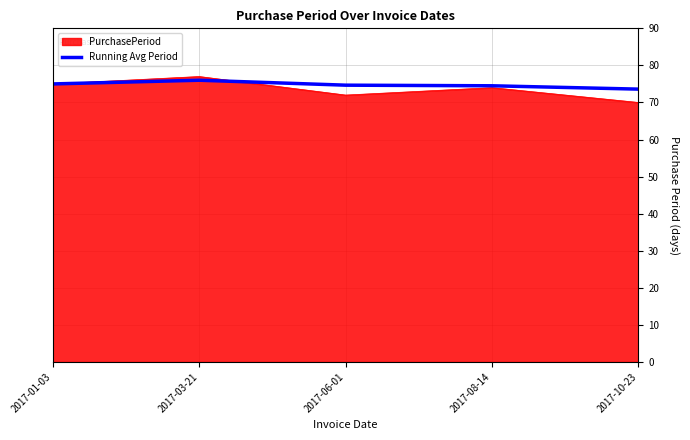

Which series changed the most between 2017-03-21 and 2017-10-23?

PurchasePeriod